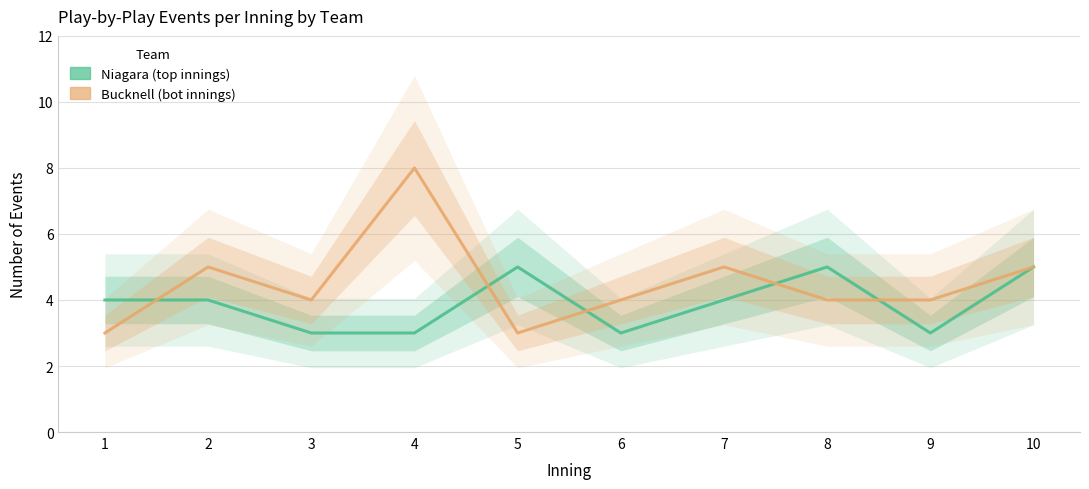

What is the sum of the Niagara (top) values at 5 and 8?

10